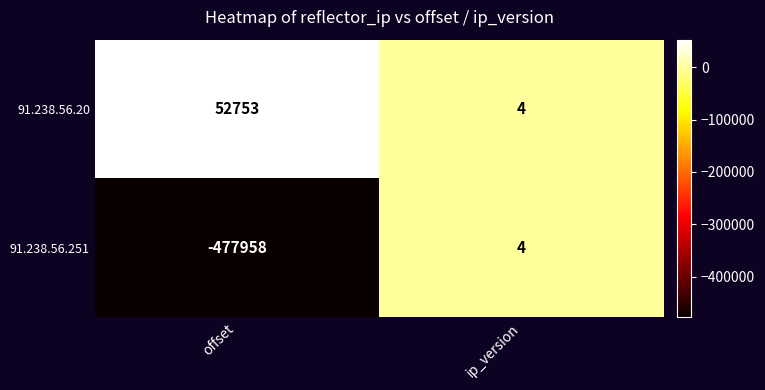

At which label is 91.238.56.251 closest to -238977?

offset